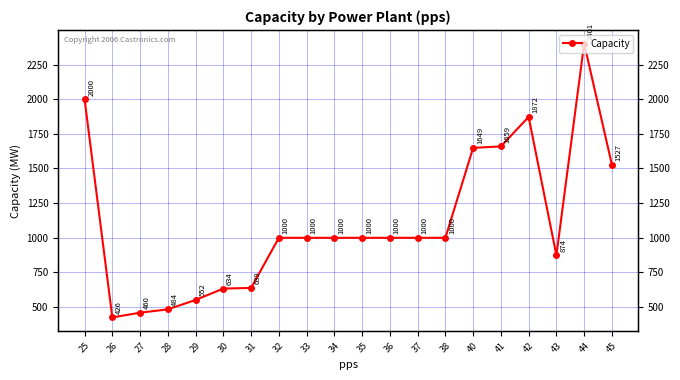

Reading right to left, transcribe all the data shown in this chart.

1527.3	2400.5	874.0	1872.0	1659.5	1648.7	1000.0	1000.0	1000.0	1000.0	1000.0	1000.0	1000.0	638.7	633.9	551.9	484.0	460.0	425.9	2000.0